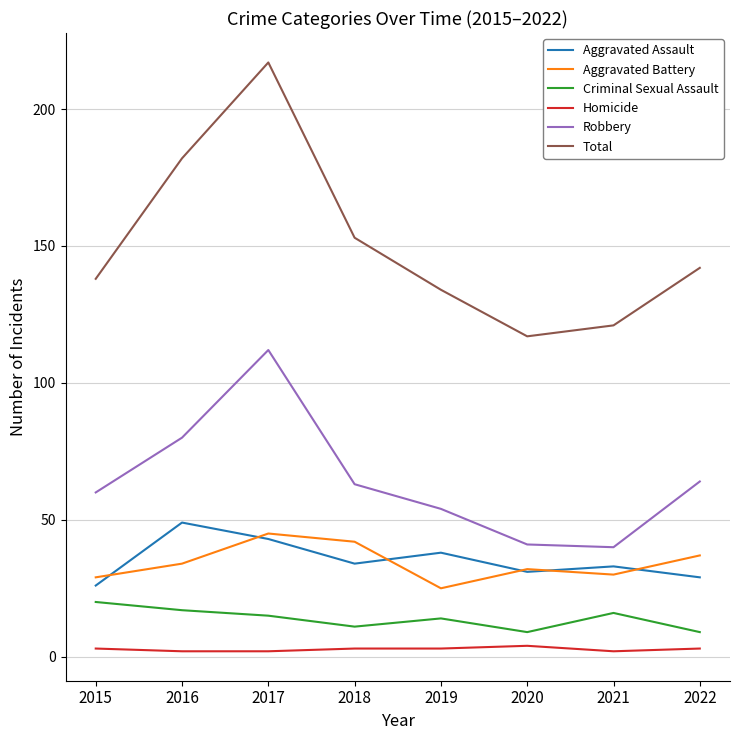

At 2019, list the series in order from smallest to largest.

Homicide, Criminal Sexual Assault, Aggravated Battery, Aggravated Assault, Robbery, Total